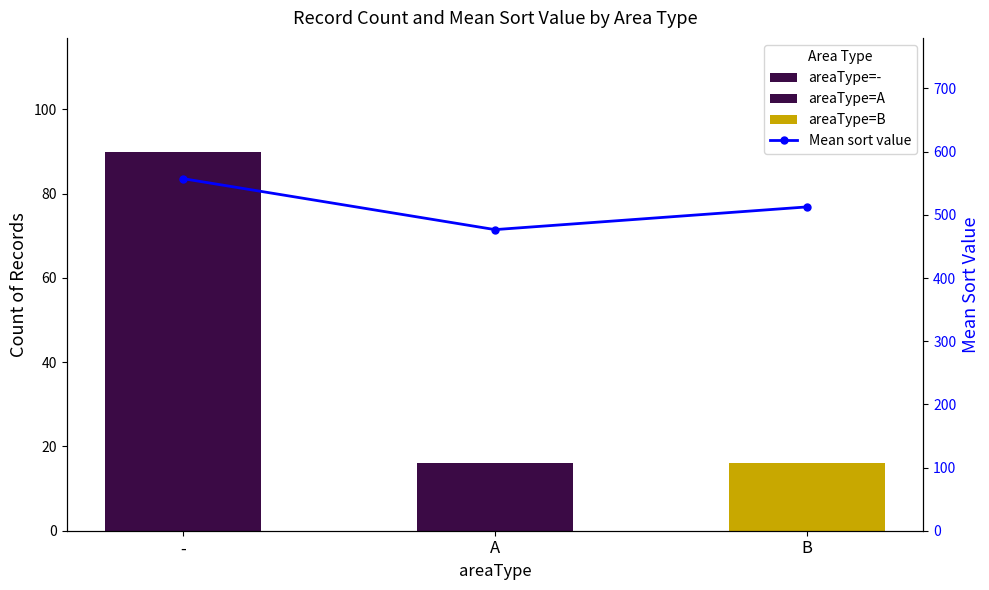

Count the number of categories in the chart.

3